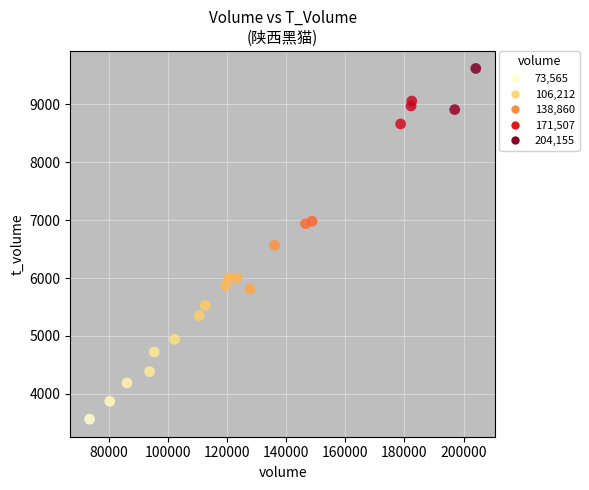

What is the range of X values (max minus min)?

130590